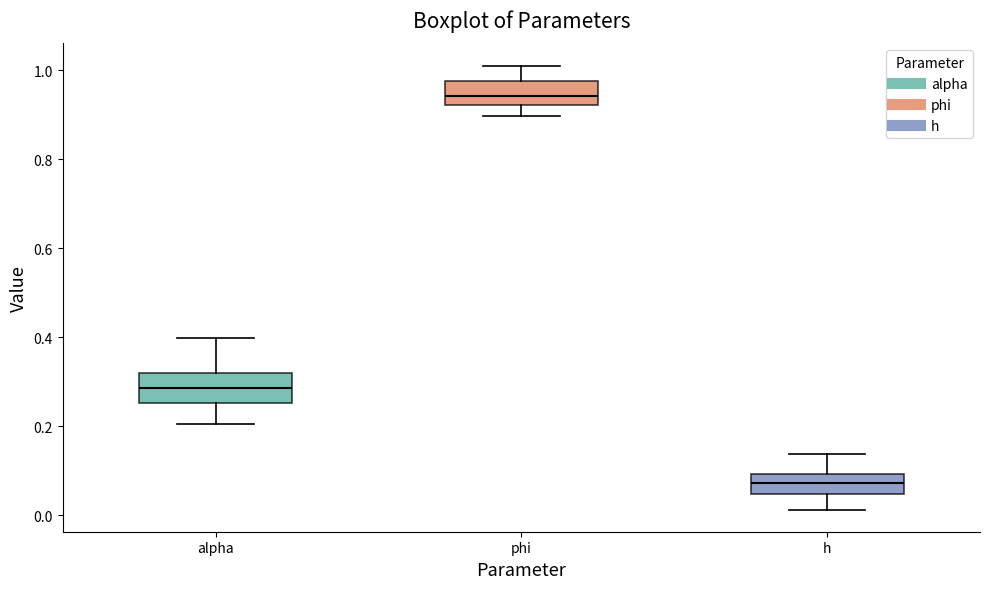

Reading left to right, read every box against the y-axis: the position of its median line, the range the box covers, and the ends of its whiskers. The values are not printed on the chart, so give them approximately, as read against the axis.

alpha: median 0.28, box 0.26 to 0.32, whiskers 0.20 to 0.40
phi: median 0.94, box 0.92 to 0.98, whiskers 0.90 to 1.02
h: median 0.08, box 0.04 to 0.10, whiskers 0.02 to 0.14